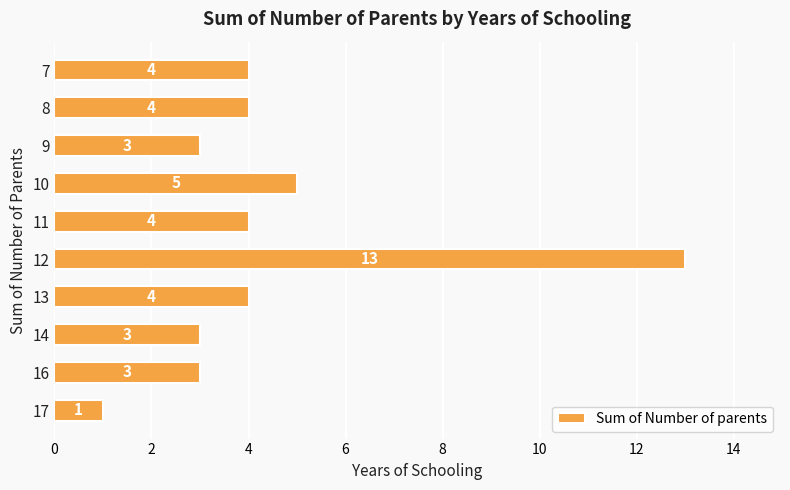

What is the sum of the values at 9 and 13?

7